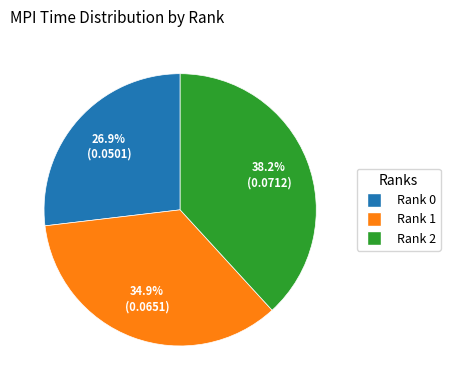

What is the largest slice in the pie chart?

Rank 2